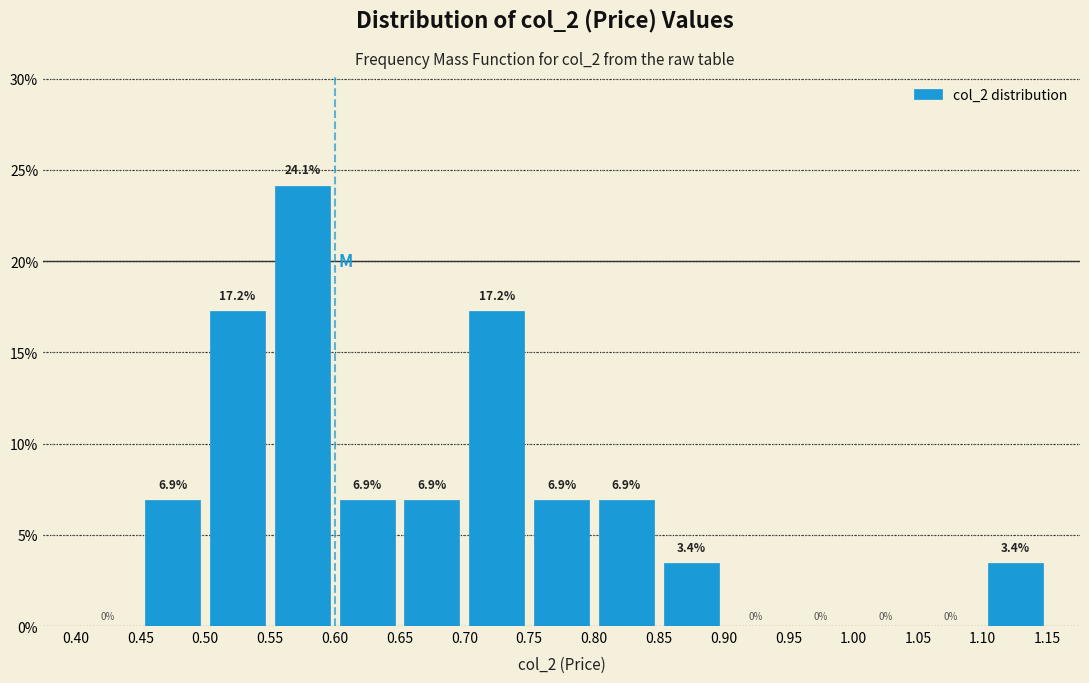

What is the height of the bar covering 0.75 to 0.80 on the x-axis?

6.9